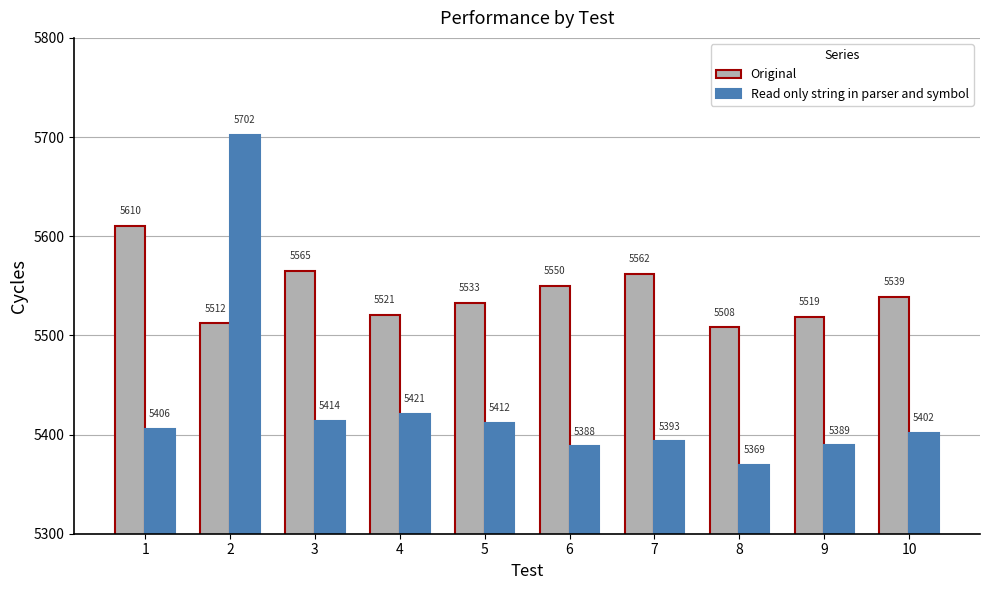

True or false: Original has a value of 3293 at 10.

False